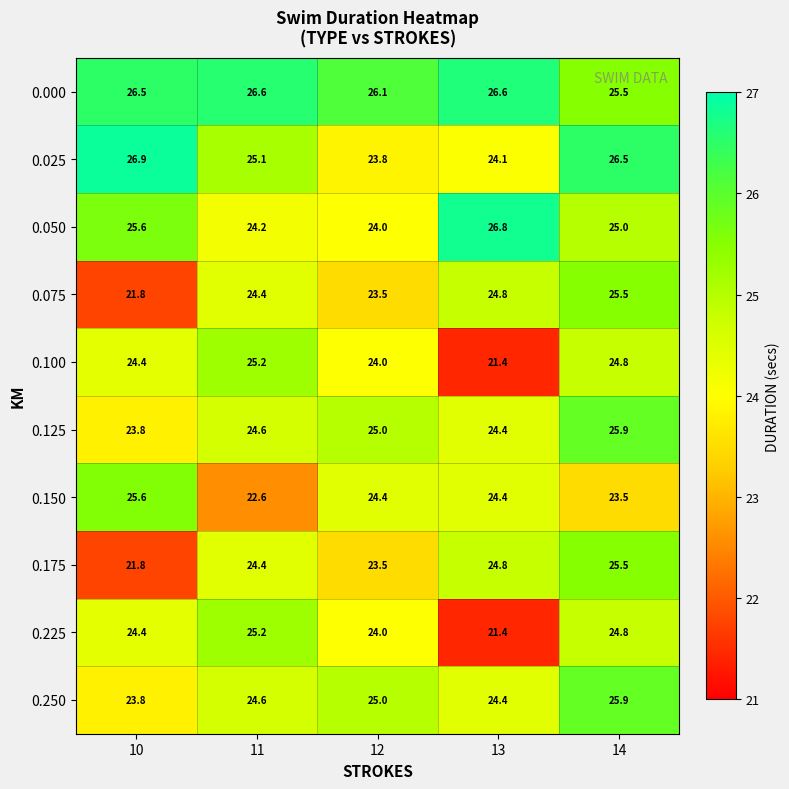

Is the value of 0.150 at 12 greater than the value of 0.050 at 14?

No